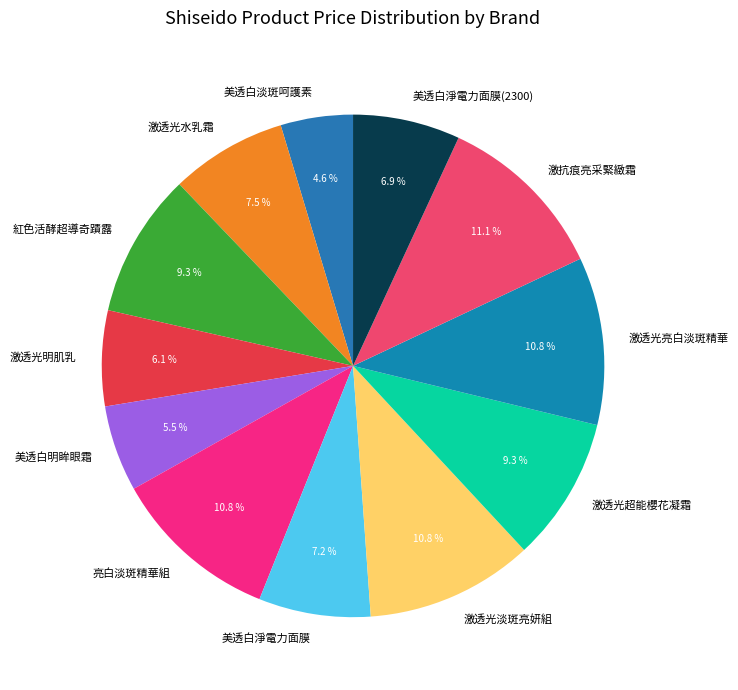

Count the number of slices in the pie.

12